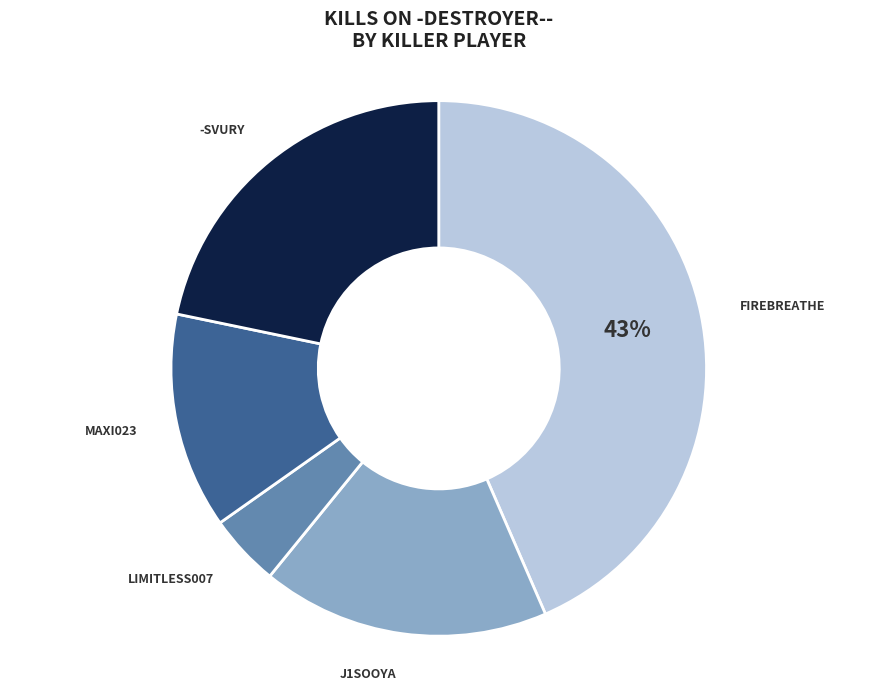

To the nearest percent, what is the difference between the largest and smallest slice percentages?

39%